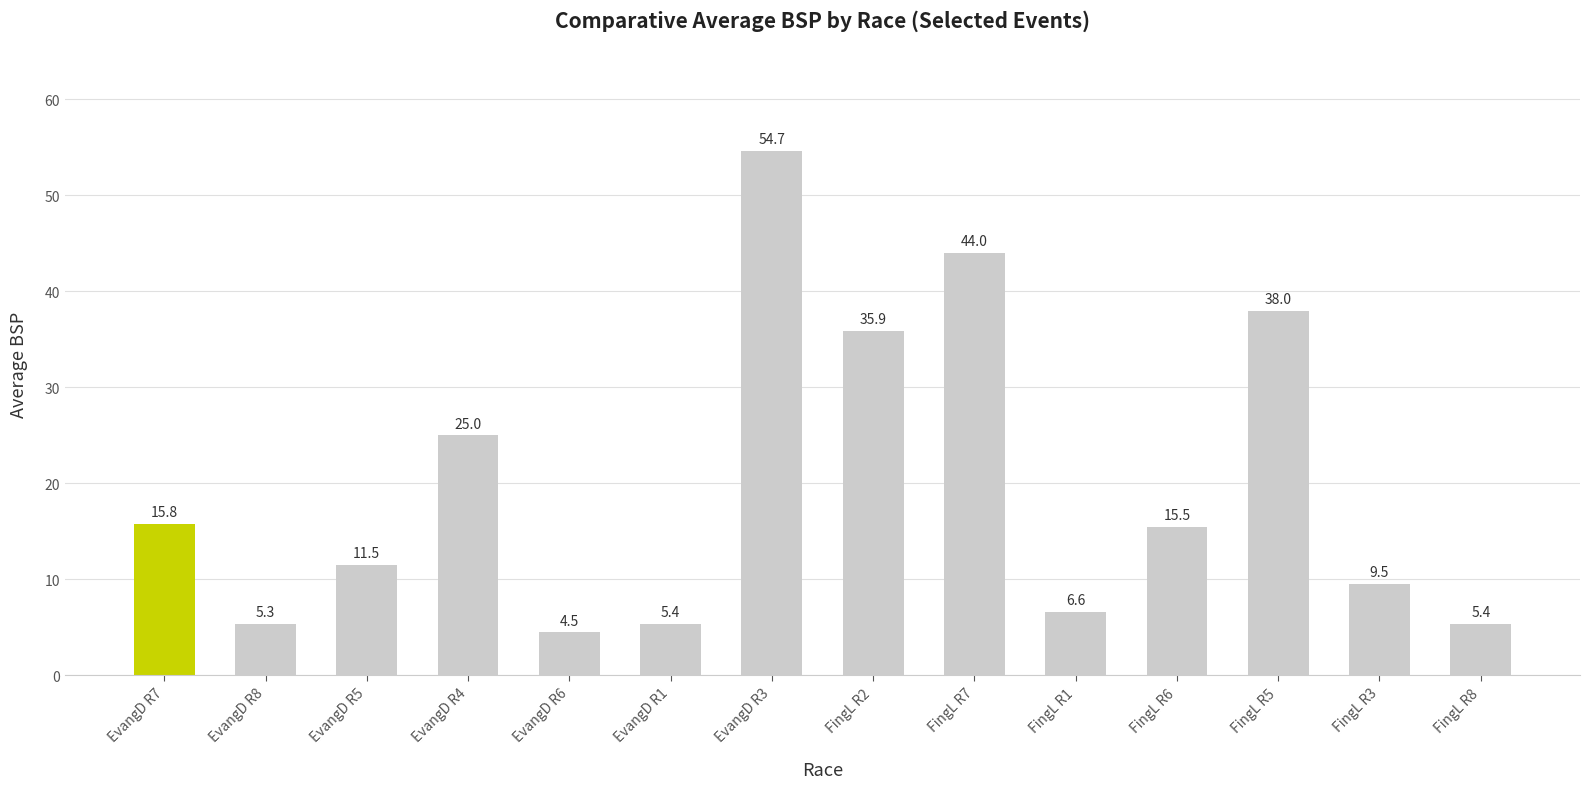

What is the difference between the values at FingL R3 and FingL R2?

26.4